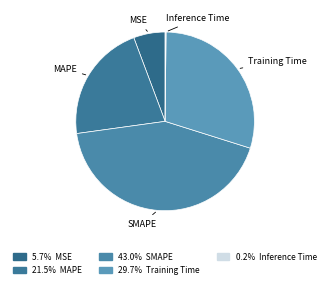

The SMAPE slice represents 53% of the pie. True or false?

False